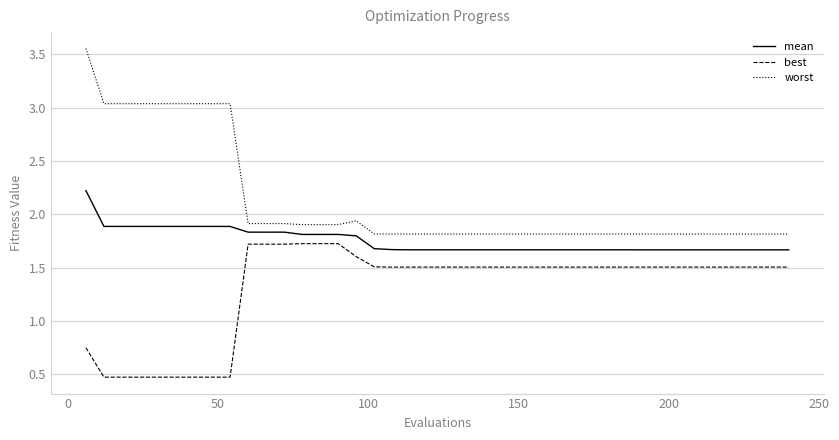

Which series has the widest spread of values?

worst